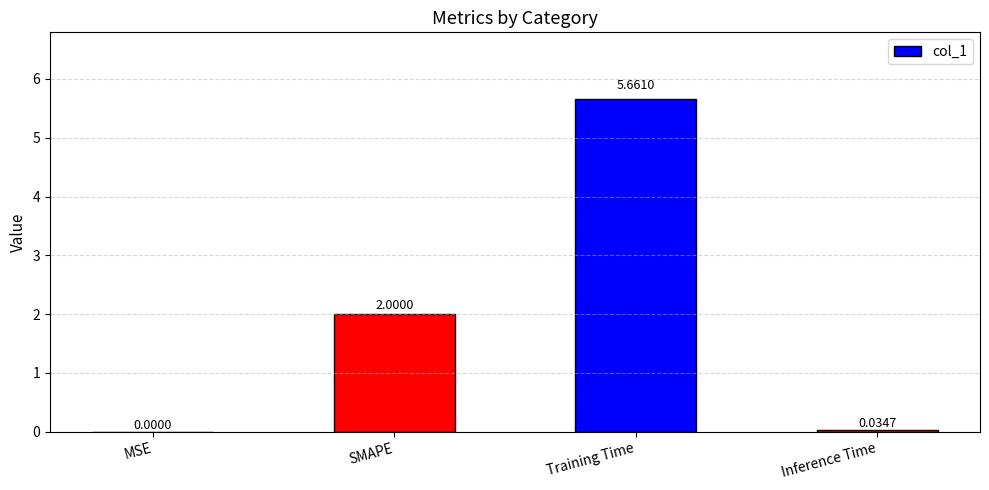

Where is the data nearest to the value 2?

SMAPE